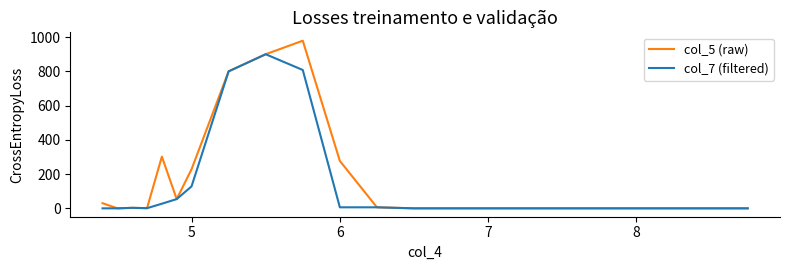

List the series in order of their peak value, lowest first.

col_7 (filtered), col_5 (raw)